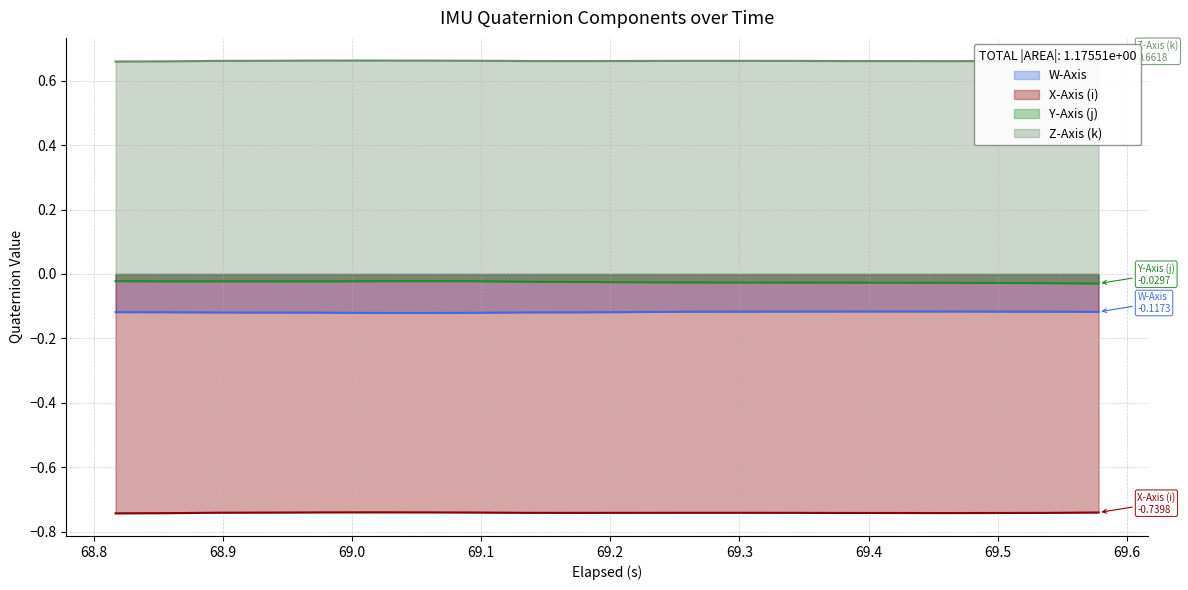

True or false: W-Axis and Y-Axis (j) intersect in this chart.

False